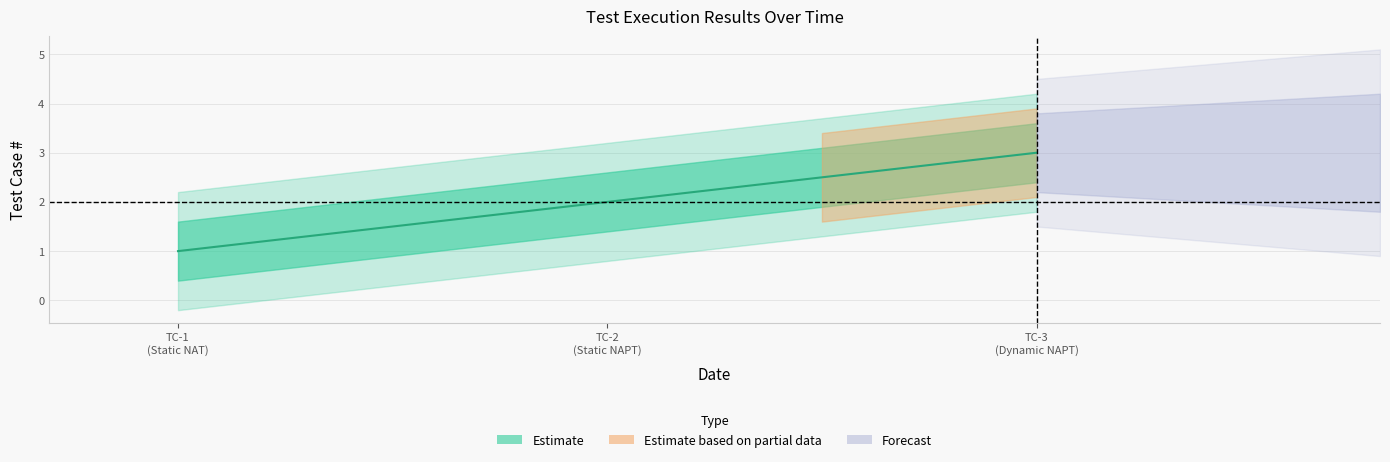

What is the smallest value displayed?

1